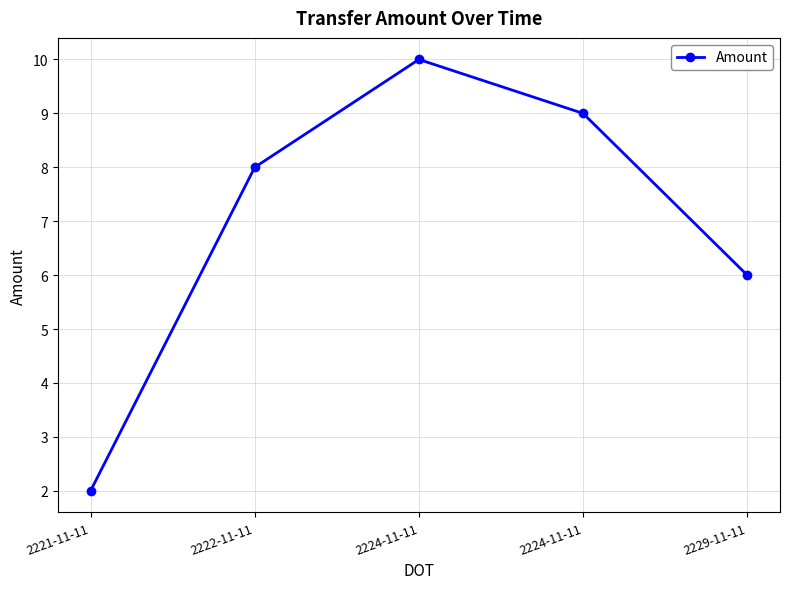

How many series are shown in this chart?

1